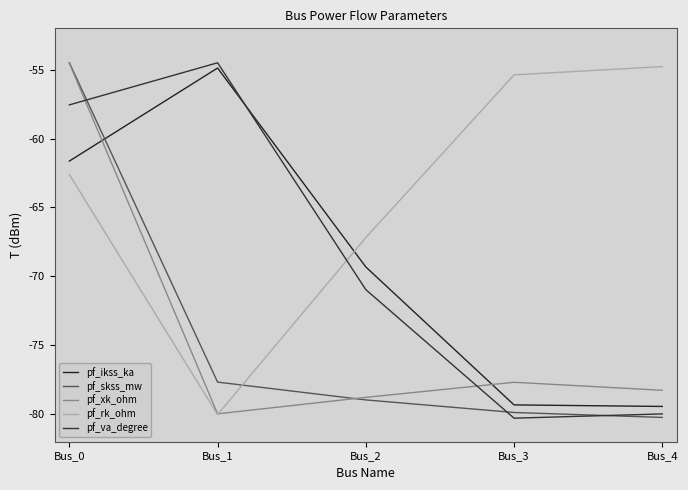

Which has a higher value, Bus_3 or Bus_2?

Bus_2